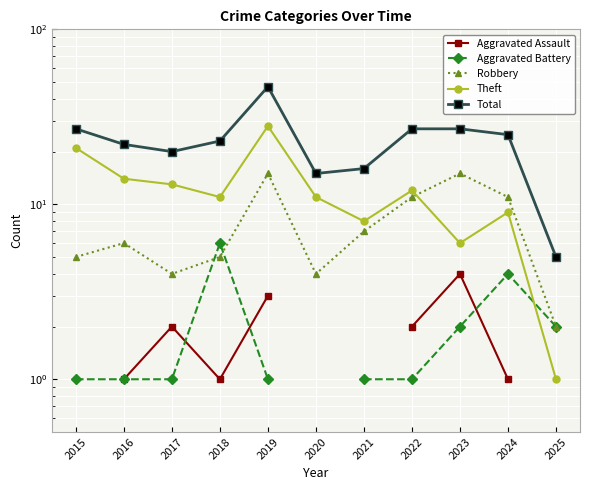

What is the sum of the Total values at 2022 and 2018?

50.0